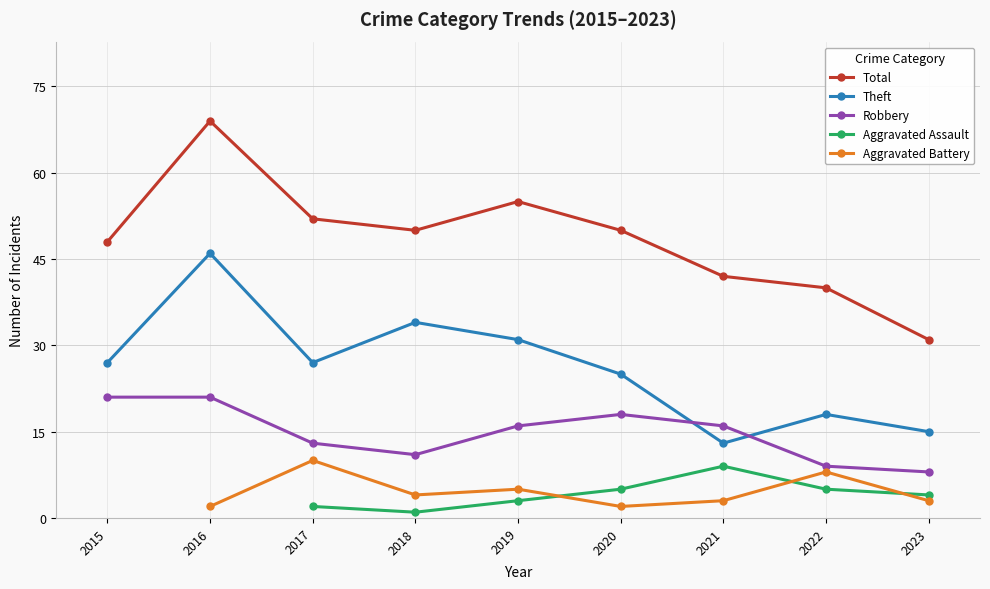

What is the difference between the highest and lowest values at 2023?

28.0